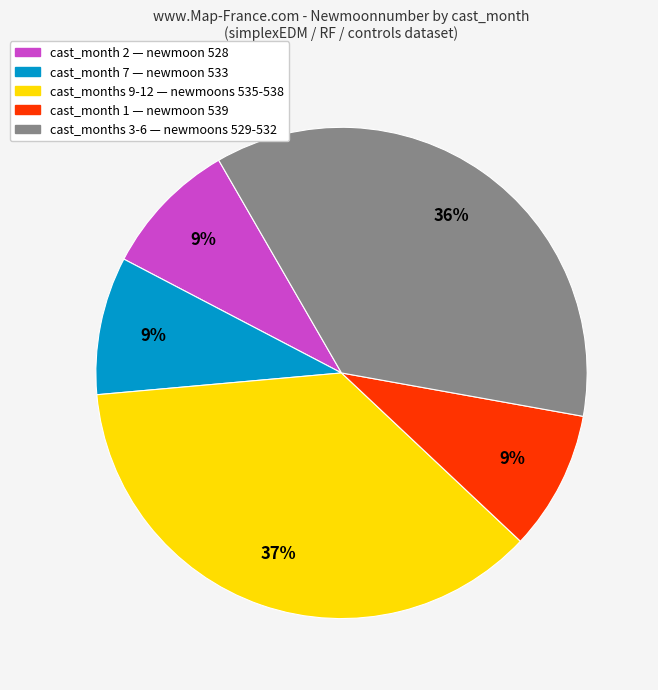

How many slices are in this pie chart?

5